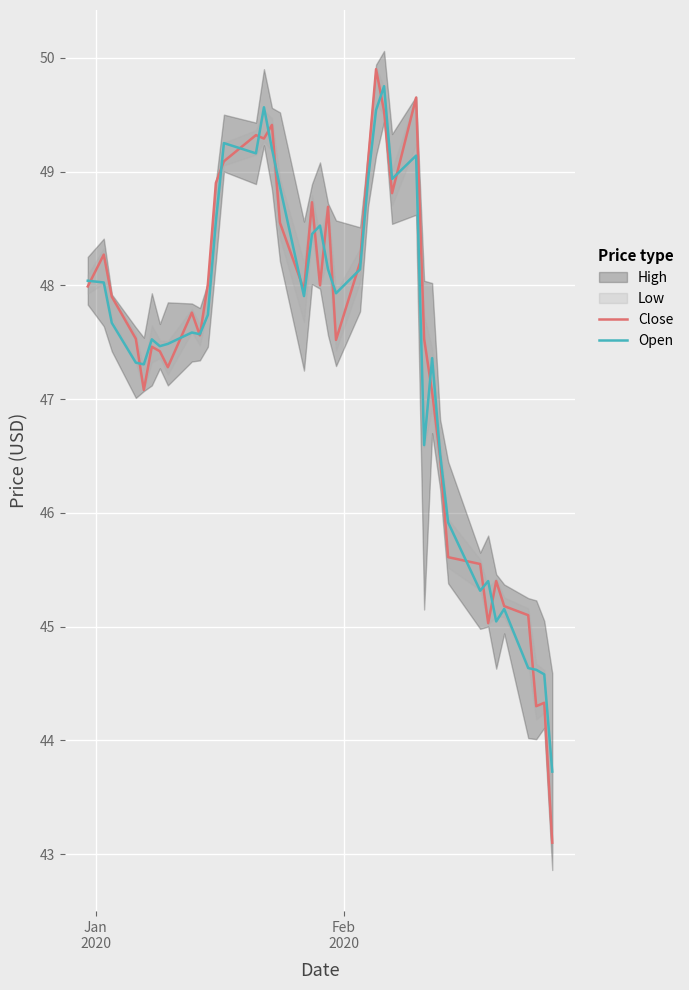

What is the maximum value for Open?

49.8